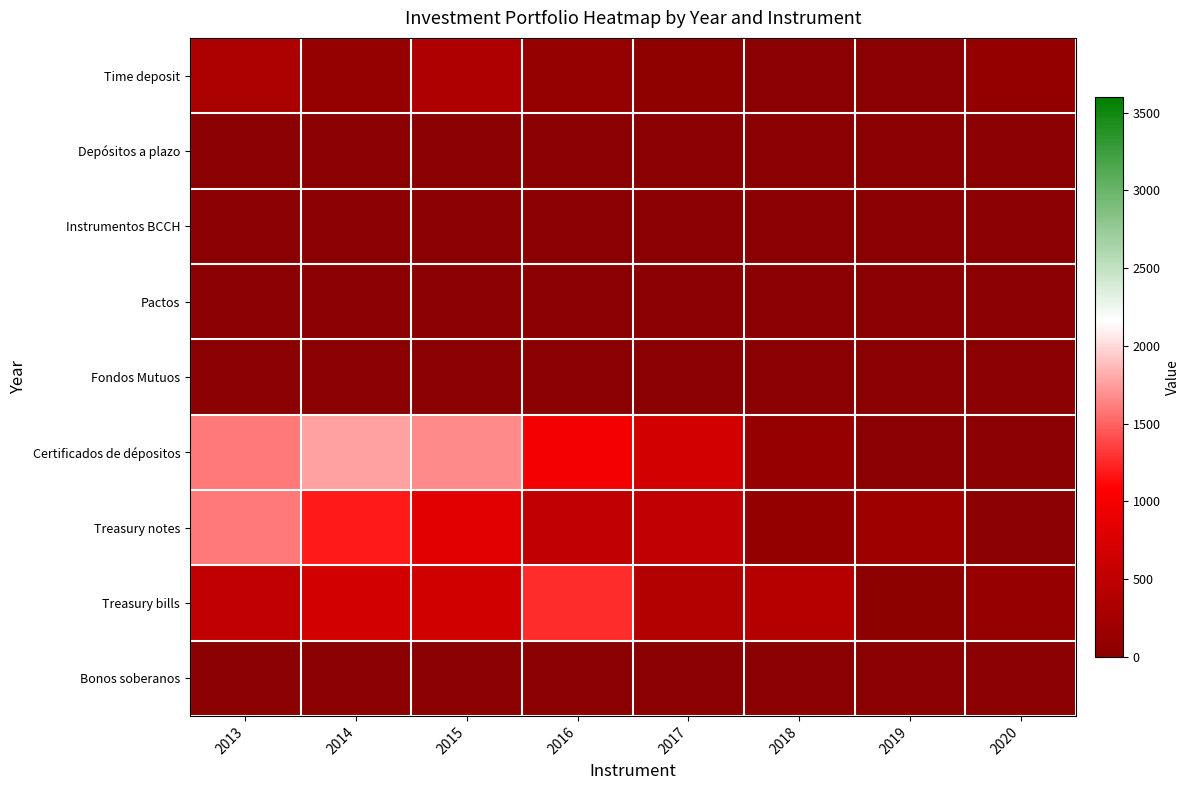

At how many categories does at least one series exceed 1599?

3